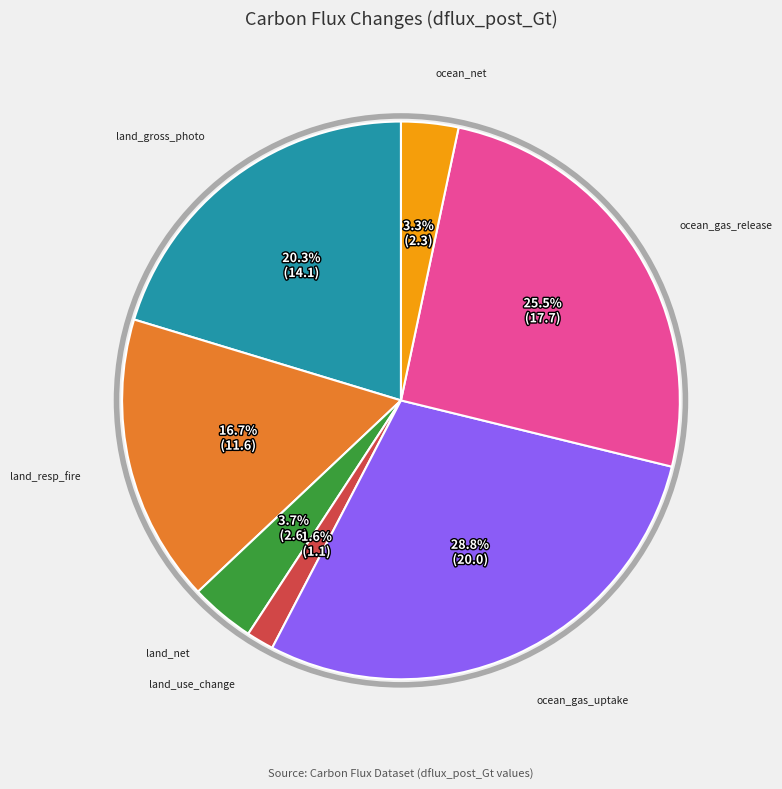

To the nearest percent, what is the difference between the largest and smallest slice percentages?

27%